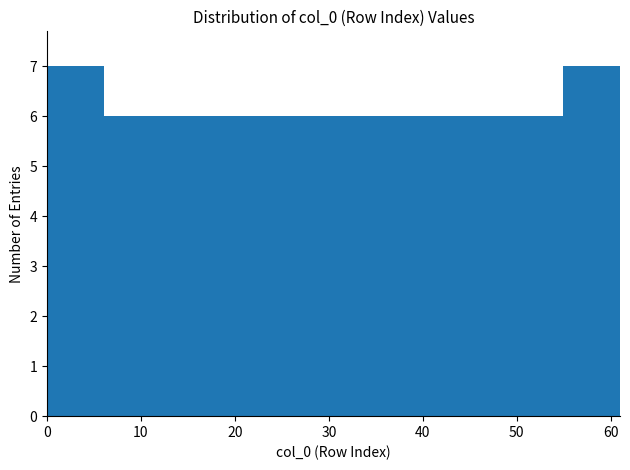

Reading left to right, list every bar in this chart as the range it spans on the x-axis followed by its height. Neither the bar edges nor the heights are printed on the chart, so give them approximately, as read against the axes.

0.0 to 6.1: 7
6.1 to 12.2: 6
12.2 to 18.3: 6
18.3 to 24.4: 6
24.4 to 30.5: 6
30.5 to 36.6: 6
36.6 to 42.7: 6
42.7 to 48.8: 6
48.8 to 54.9: 6
54.9 to 61.0: 7